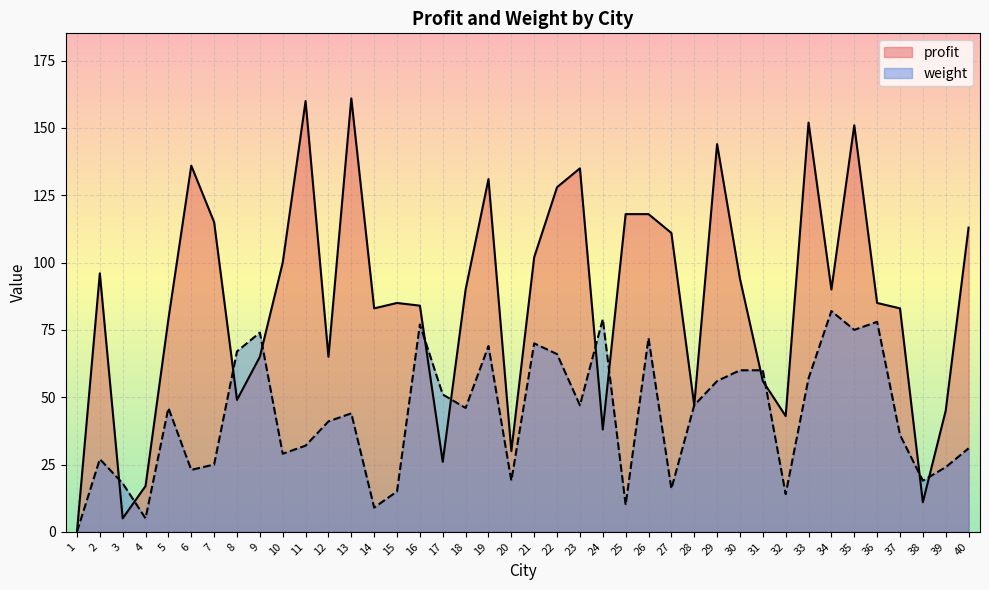

Does the chart display data point markers on the line(s)?

No